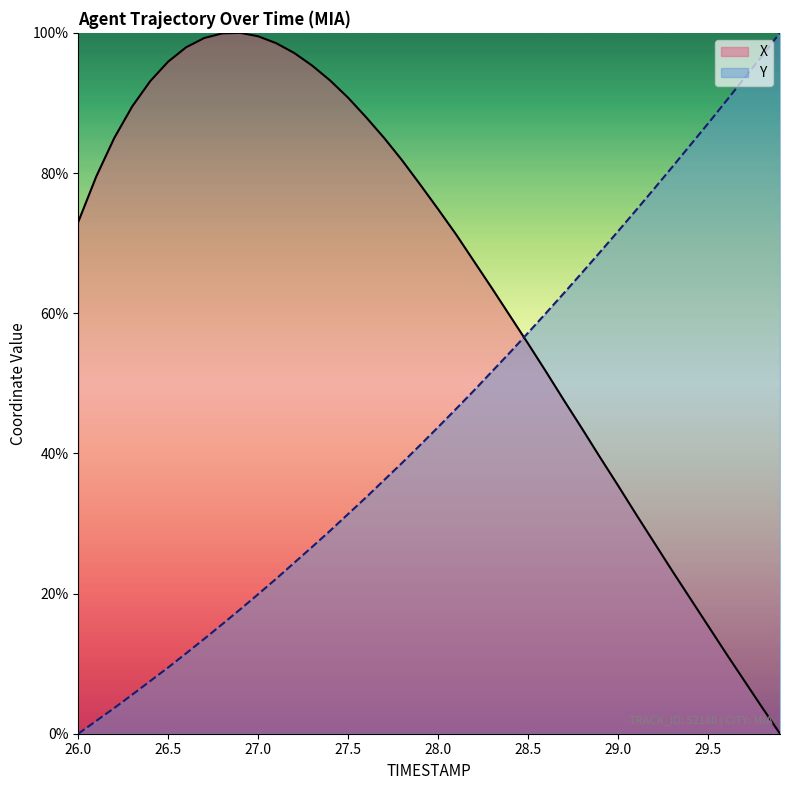

Which category has the highest value in the X series?

26.9